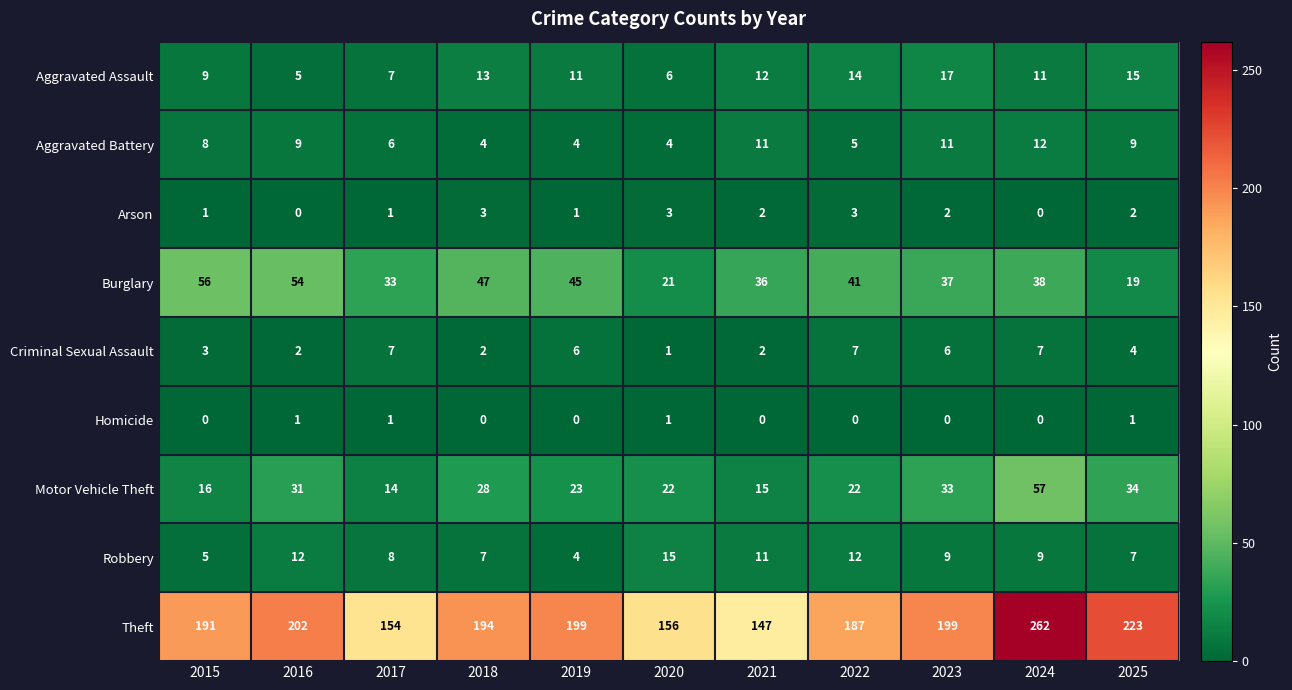

The Homicide series shows 0 at 2024. True or false?

True